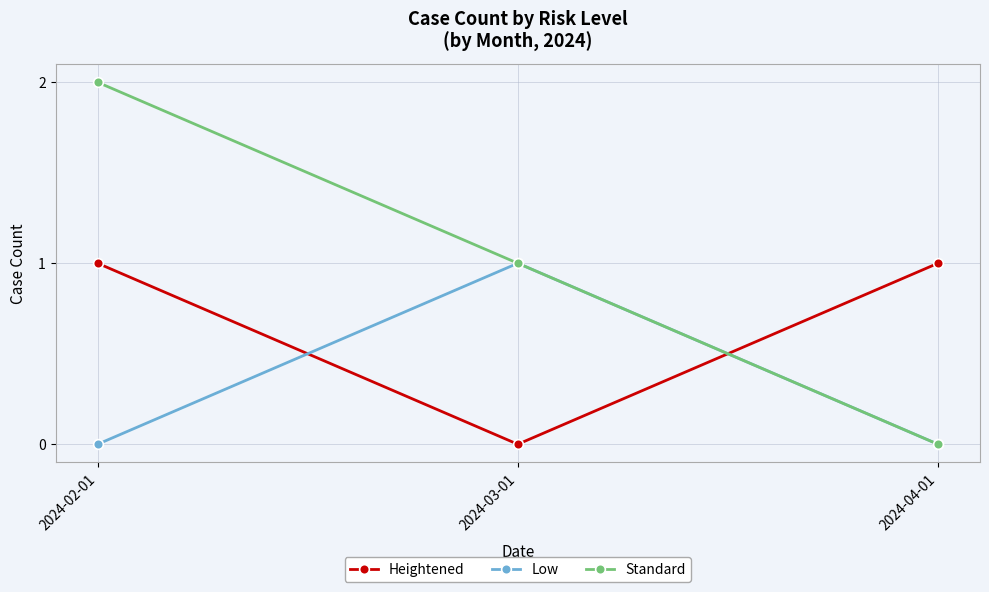

Reading left to right, list all the values displayed in this chart.

Heightened: 1	0	1
Low: 0	1	0
Standard: 2	1	0